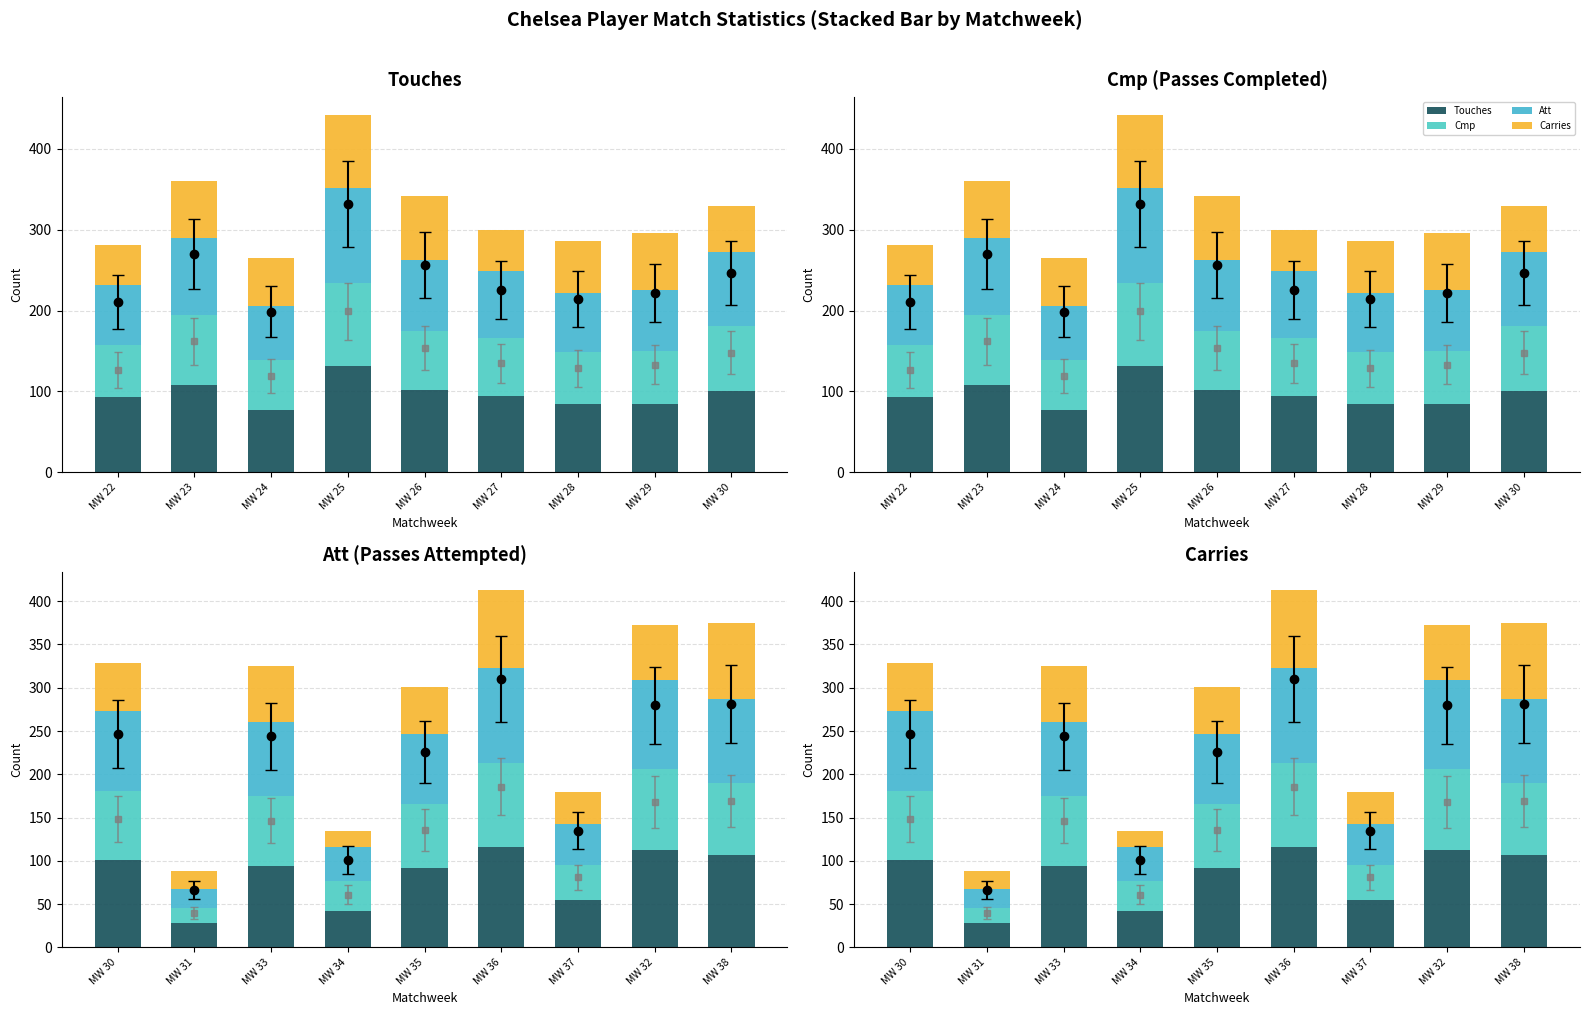

How many series are shown in this chart?

4